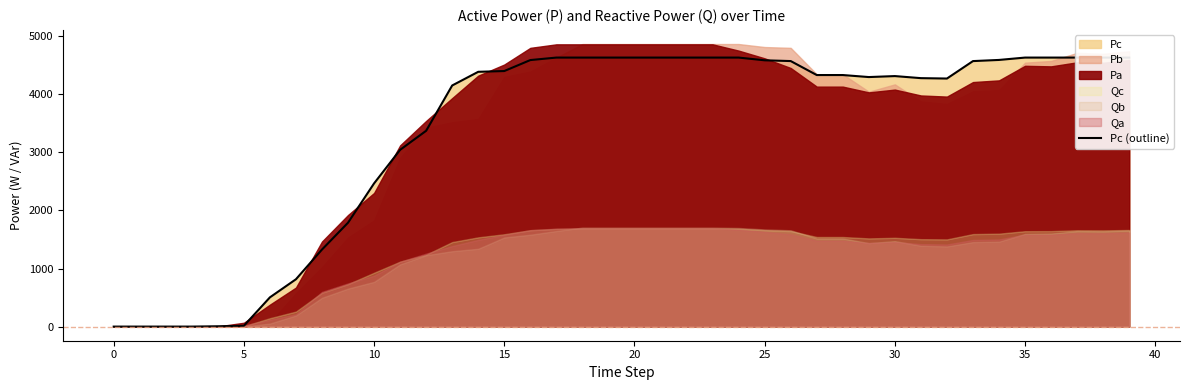

Is it true that the value at 38 is 6561.8?

False